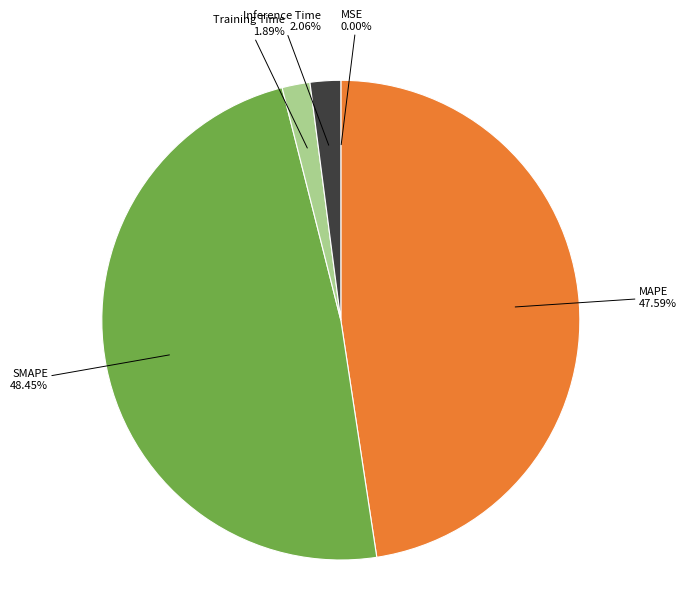

Does any single category account for the majority?

No